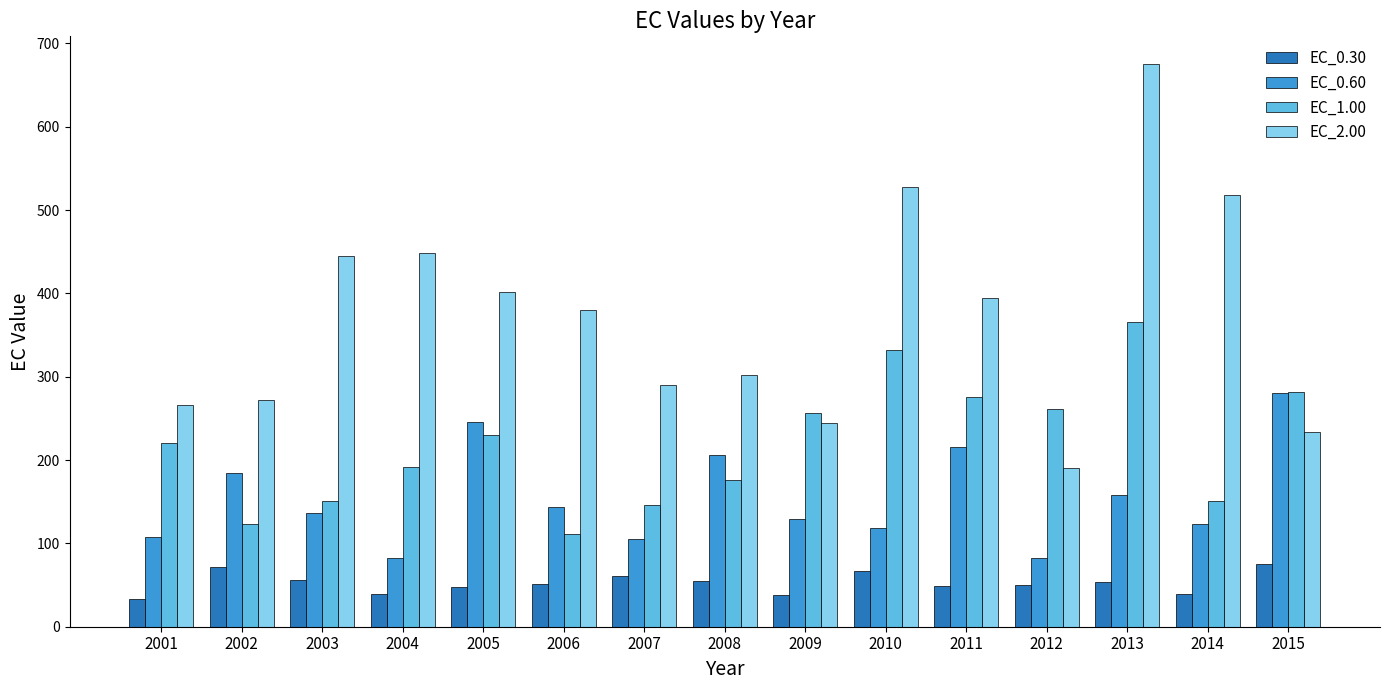

List the series in order of their peak value, highest first.

EC_2.00, EC_1.00, EC_0.60, EC_0.30